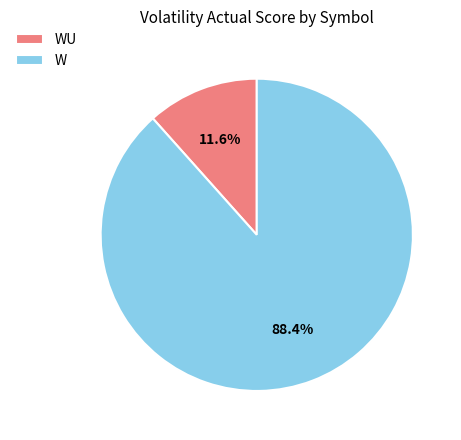

Between WU and W, which is larger?

W